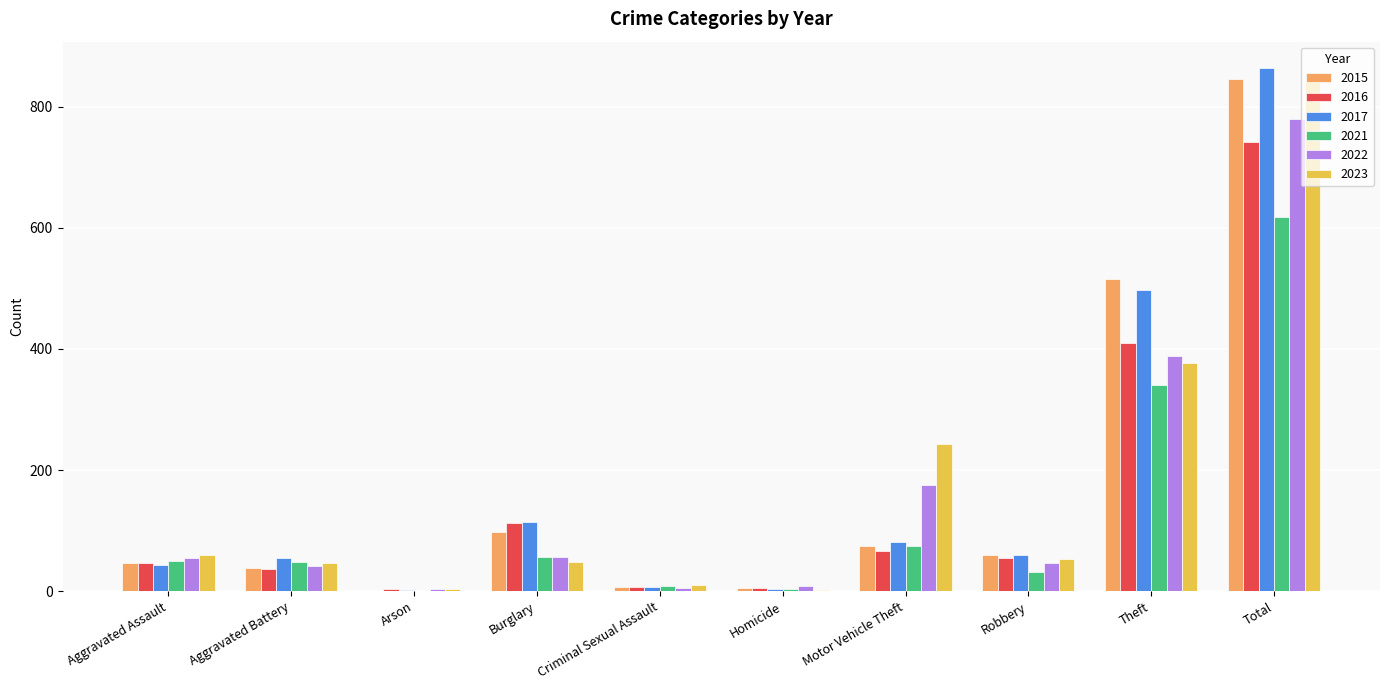

Does the chart contain stacked bars?

No